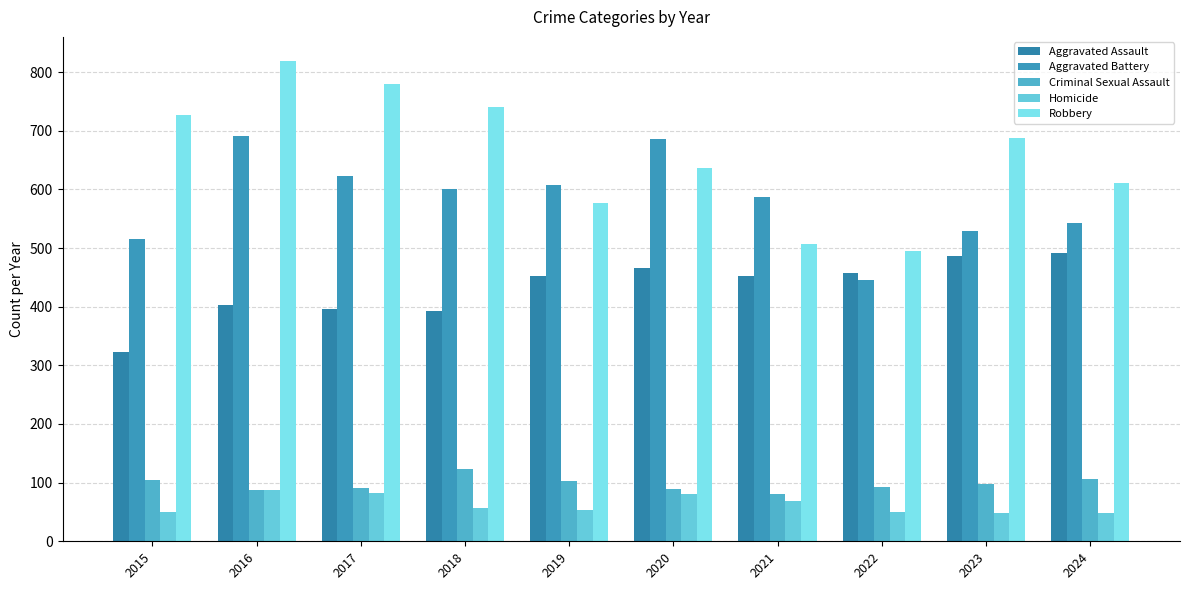

Count the number of categories in the chart.

10